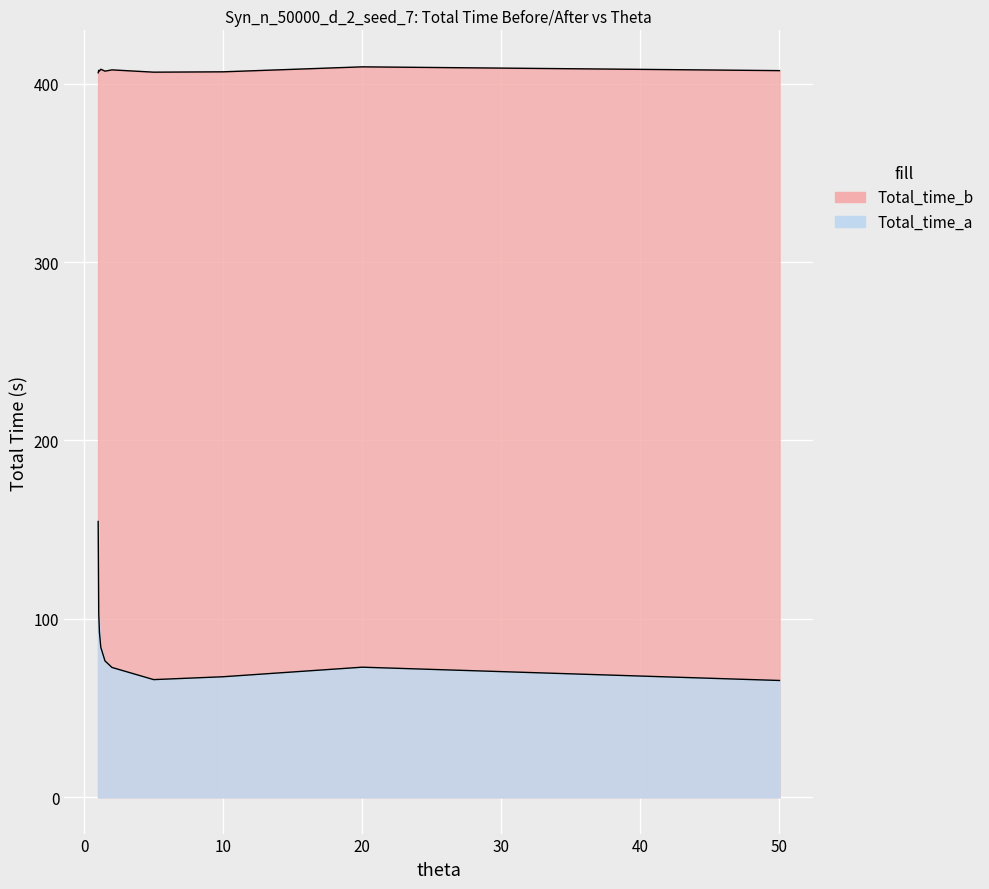

What is the label of the 9th point from the left?

20.0